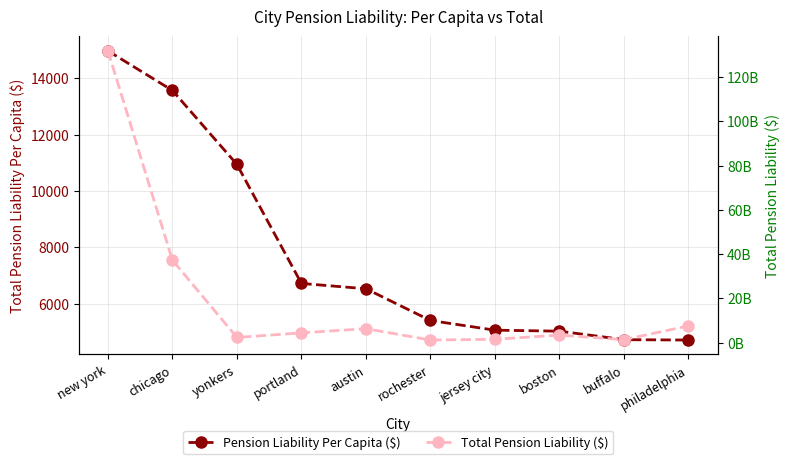

How many data points in Pension Liability Per Capita ($) are above 6525?

5